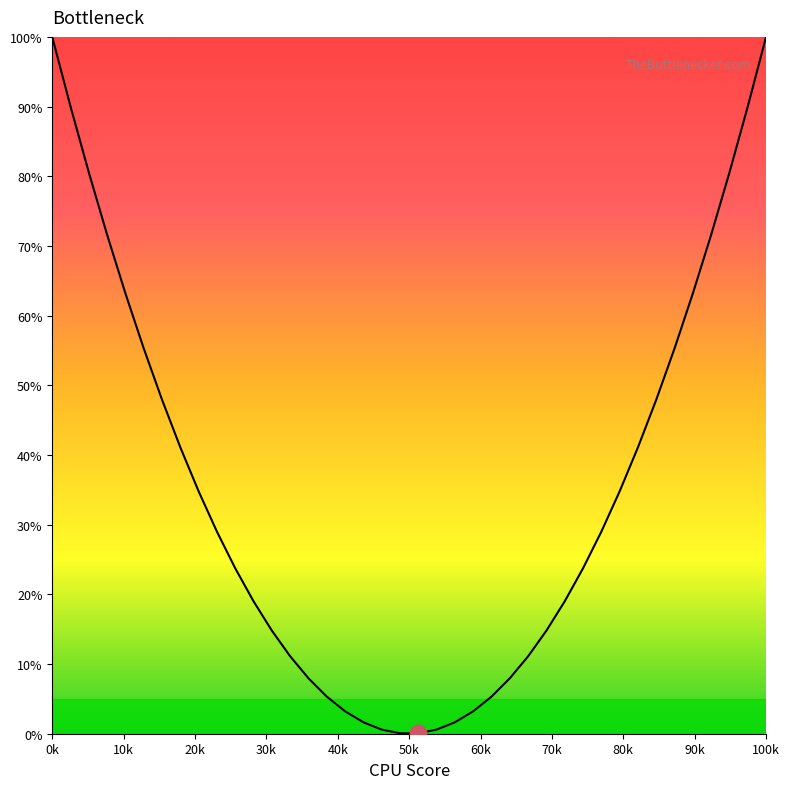

How many lines are shown in the chart?

1